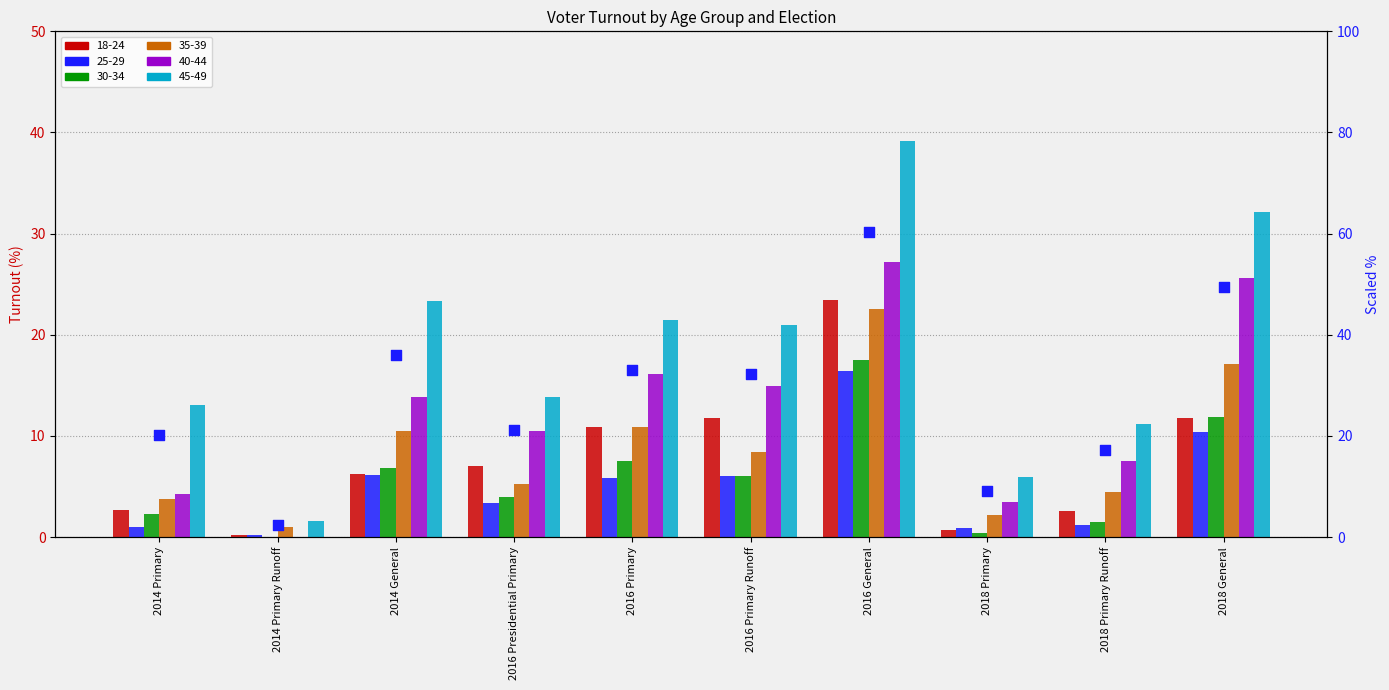

What is the change in value from 2014 General to 2016 Primary?

-2.9